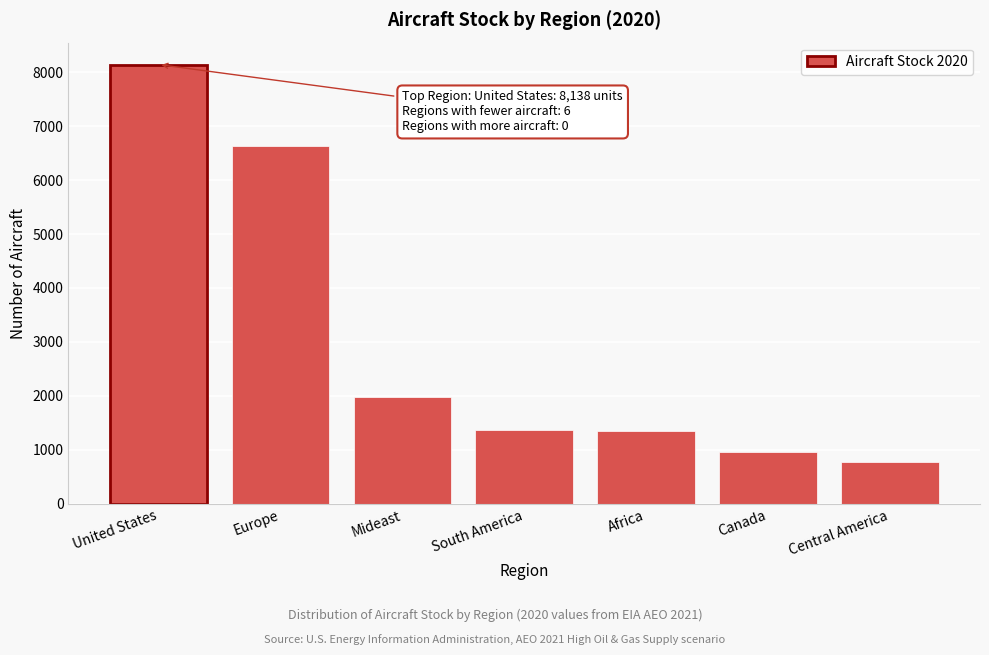

What is the label of the 3rd bar from the right?

Africa